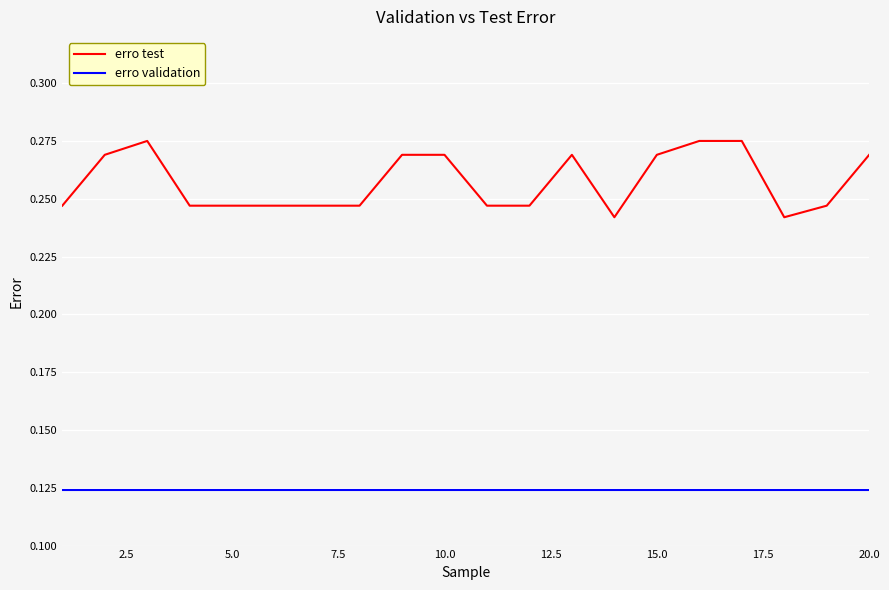

Rank the series by their maximum value, from lowest to highest.

erro validation, erro test